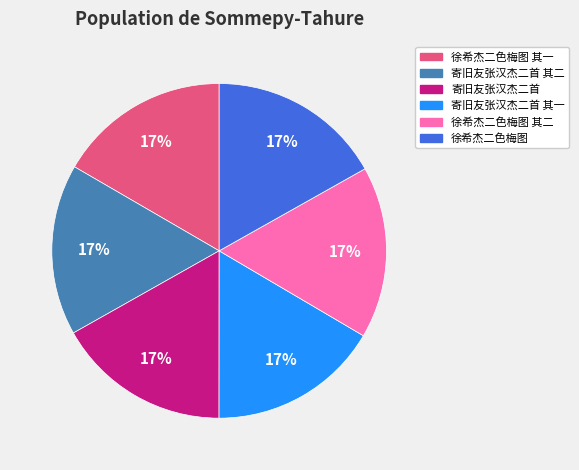

To the nearest percent, what is the average slice percentage?

17%